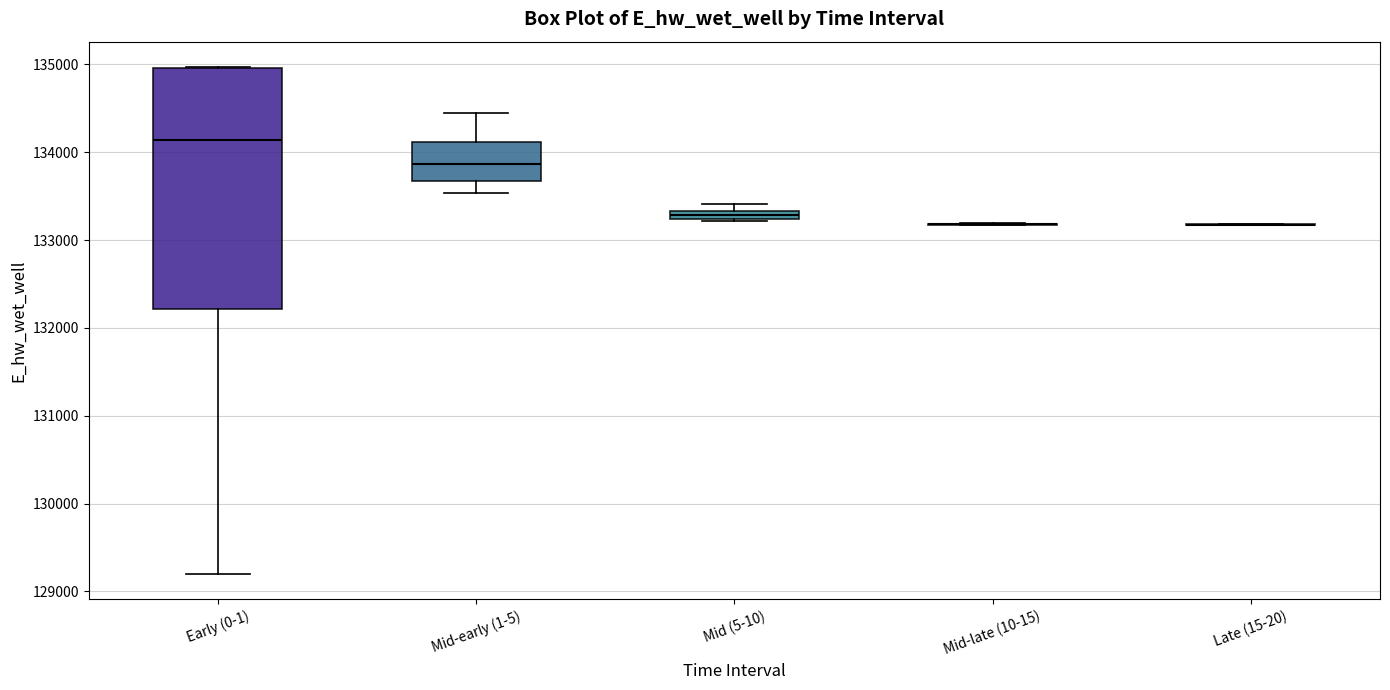

Where is the lower edge of the box for Early (0-1) on the y-axis? The values are not printed on the chart, so give them approximately, as read against the axis.

132200